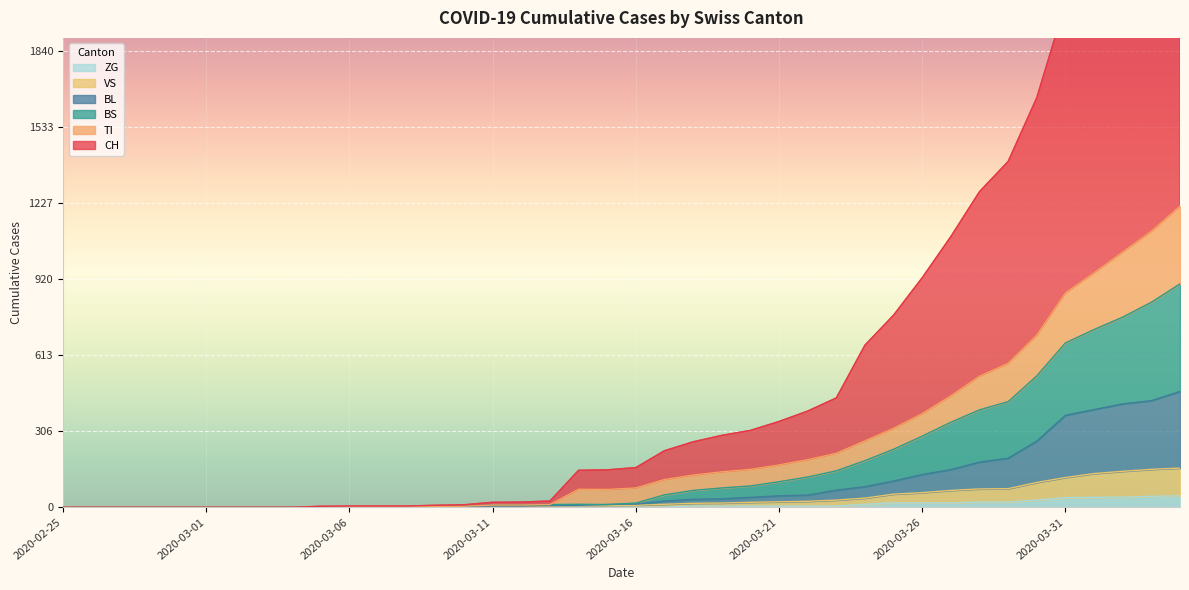

Reading left to right, extract all data points from this chart.

CH: 2020-02-25=0	2020-02-26=0	2020-02-27=0	2020-02-28=0	2020-02-29=0	2020-03-01=0	2020-03-02=0	2020-03-03=0	2020-03-04=0	2020-03-05=4	2020-03-06=5	2020-03-07=5	2020-03-08=5	2020-03-09=8	2020-03-10=10	2020-03-11=20	2020-03-12=21	2020-03-13=25	2020-03-14=149	2020-03-15=151	2020-03-16=160	2020-03-17=228	2020-03-18=264	2020-03-19=290	2020-03-20=310	2020-03-21=346	2020-03-22=388	2020-03-23=441	2020-03-24=654	2020-03-25=775	2020-03-26=926	2020-03-27=1092	2020-03-28=1273	2020-03-29=1395	2020-03-30=1652	2020-03-31=2034	2020-04-01=2234	2020-04-02=2520	2020-04-03=2713	2020-04-04=2968
BL: 2020-02-25=0	2020-02-26=0	2020-02-27=0	2020-02-28=0	2020-02-29=0	2020-03-01=0	2020-03-02=0	2020-03-03=0	2020-03-04=0	2020-03-05=2	2020-03-06=2	2020-03-07=2	2020-03-08=2	2020-03-09=3	2020-03-10=4	2020-03-11=5	2020-03-12=5	2020-03-13=7	2020-03-14=8	2020-03-15=11	2020-03-16=13	2020-03-17=25	2020-03-18=32	2020-03-19=34	2020-03-20=40	2020-03-21=46	2020-03-22=49	2020-03-23=69	2020-03-24=83	2020-03-25=106	2020-03-26=132	2020-03-27=152	2020-03-28=182	2020-03-29=198	2020-03-30=267	2020-03-31=371	2020-04-01=394	2020-04-02=417	2020-04-03=430	2020-04-04=467
VS: 2020-02-25=0	2020-02-26=0	2020-02-27=0	2020-02-28=0	2020-02-29=0	2020-03-01=0	2020-03-02=0	2020-03-03=0	2020-03-04=0	2020-03-05=2	2020-03-06=2	2020-03-07=2	2020-03-08=2	2020-03-09=2	2020-03-10=2	2020-03-11=3	2020-03-12=3	2020-03-13=5	2020-03-14=6	2020-03-15=6	2020-03-16=8	2020-03-17=12	2020-03-18=16	2020-03-19=17	2020-03-20=20	2020-03-21=22	2020-03-22=24	2020-03-23=29	2020-03-24=37	2020-03-25=53	2020-03-26=59	2020-03-27=68	2020-03-28=74	2020-03-29=75	2020-03-30=100	2020-03-31=120	2020-04-01=136	2020-04-02=145	2020-04-03=153	2020-04-04=158
TI: 2020-02-25=0	2020-02-26=0	2020-02-27=0	2020-02-28=0	2020-02-29=0	2020-03-01=0	2020-03-02=0	2020-03-03=0	2020-03-04=0	2020-03-05=2	2020-03-06=2	2020-03-07=2	2020-03-08=2	2020-03-09=3	2020-03-10=4	2020-03-11=9	2020-03-12=9	2020-03-13=11	2020-03-14=73	2020-03-15=72	2020-03-16=78	2020-03-17=112	2020-03-18=130	2020-03-19=143	2020-03-20=153	2020-03-21=171	2020-03-22=192	2020-03-23=218	2020-03-24=268	2020-03-25=319	2020-03-26=378	2020-03-27=450	2020-03-28=529	2020-03-29=581	2020-03-30=695	2020-03-31=865	2020-04-01=946	2020-04-02=1030	2020-04-03=1114	2020-04-04=1215
BS: 2020-02-25=0	2020-02-26=0	2020-02-27=0	2020-02-28=0	2020-02-29=0	2020-03-01=0	2020-03-02=0	2020-03-03=0	2020-03-04=0	2020-03-05=2	2020-03-06=2	2020-03-07=2	2020-03-08=2	2020-03-09=3	2020-03-10=4	2020-03-11=9	2020-03-12=9	2020-03-13=11	2020-03-14=12	2020-03-15=11	2020-03-16=17	2020-03-17=50	2020-03-18=68	2020-03-19=78	2020-03-20=86	2020-03-21=103	2020-03-22=122	2020-03-23=147	2020-03-24=188	2020-03-25=234	2020-03-26=287	2020-03-27=343	2020-03-28=393	2020-03-29=426	2020-03-30=530	2020-03-31=663	2020-04-01=717	2020-04-02=767	2020-04-03=827	2020-04-04=901
ZG: 2020-02-25=0	2020-02-26=0	2020-02-27=0	2020-02-28=0	2020-02-29=0	2020-03-01=0	2020-03-02=0	2020-03-03=0	2020-03-04=0	2020-03-05=0	2020-03-06=0	2020-03-07=0	2020-03-08=0	2020-03-09=0	2020-03-10=0	2020-03-11=0	2020-03-12=0	2020-03-13=0	2020-03-14=0	2020-03-15=0	2020-03-16=0	2020-03-17=1	2020-03-18=5	2020-03-19=5	2020-03-20=5	2020-03-21=5	2020-03-22=5	2020-03-23=5	2020-03-24=12	2020-03-25=18	2020-03-26=18	2020-03-27=18	2020-03-28=21	2020-03-29=21	2020-03-30=29	2020-03-31=39	2020-04-01=40	2020-04-02=41	2020-04-03=44	2020-04-04=46